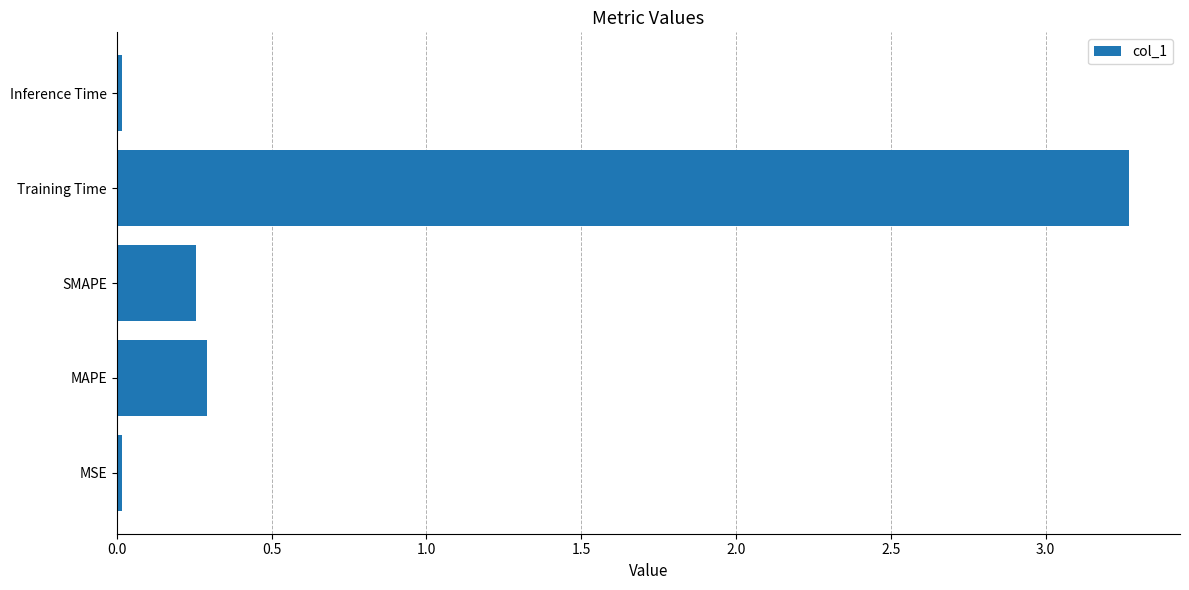

What is the sum of all values?

3.9